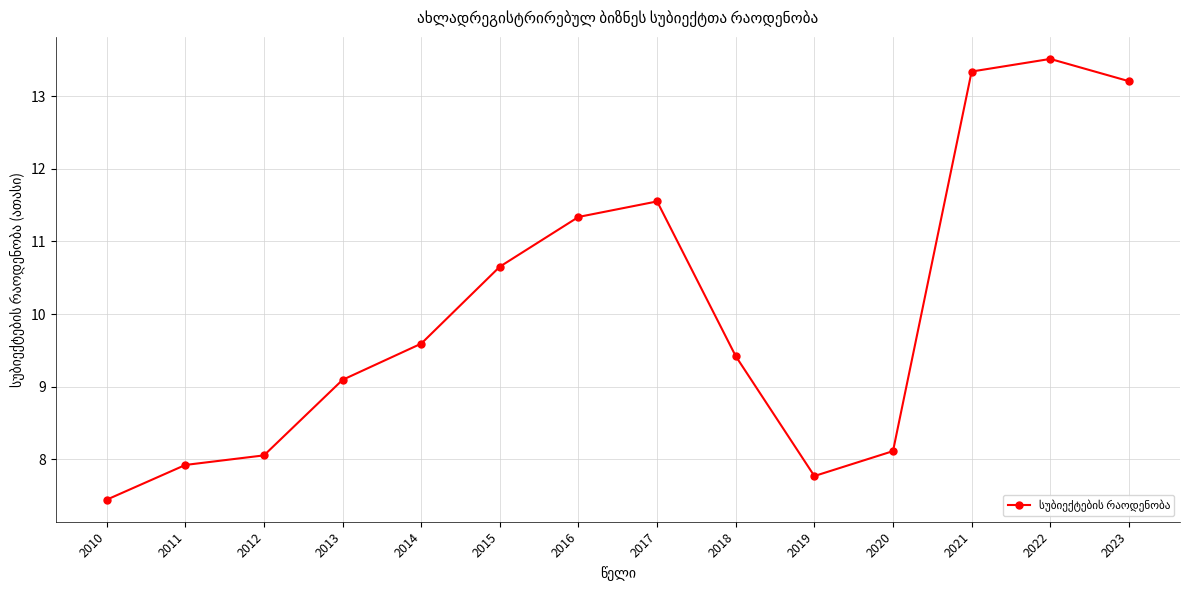

What is the smallest value displayed?

7.4